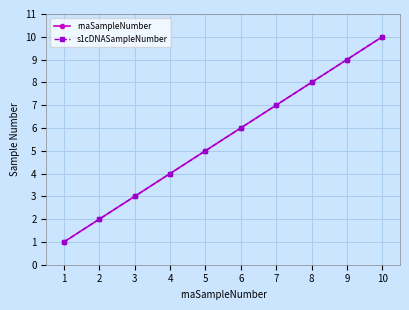

Is this an area chart (filled region under the line)?

No